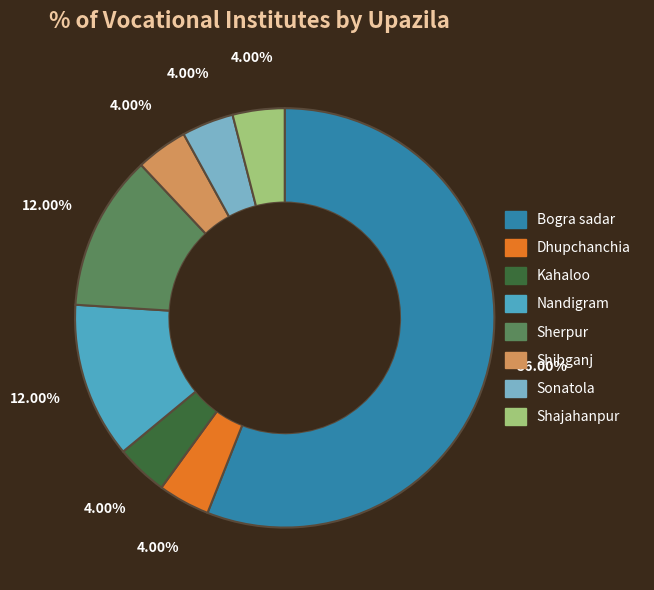

Does Kahaloo represent more than half of the total?

No